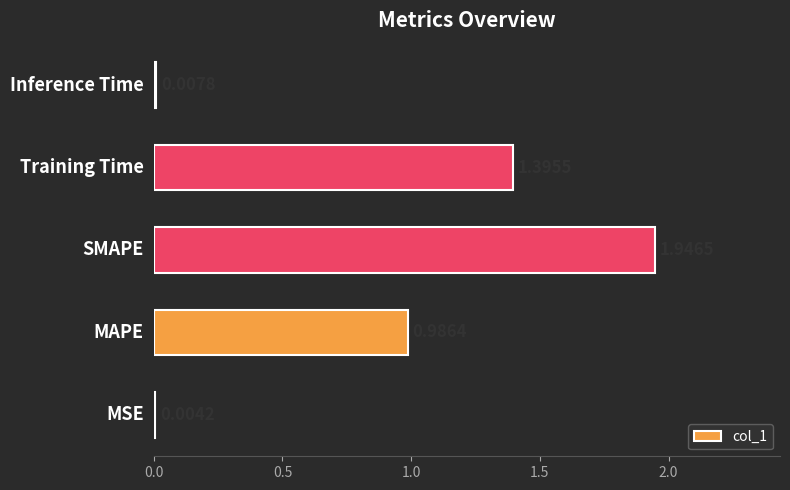

What is the sum of all values?

4.3